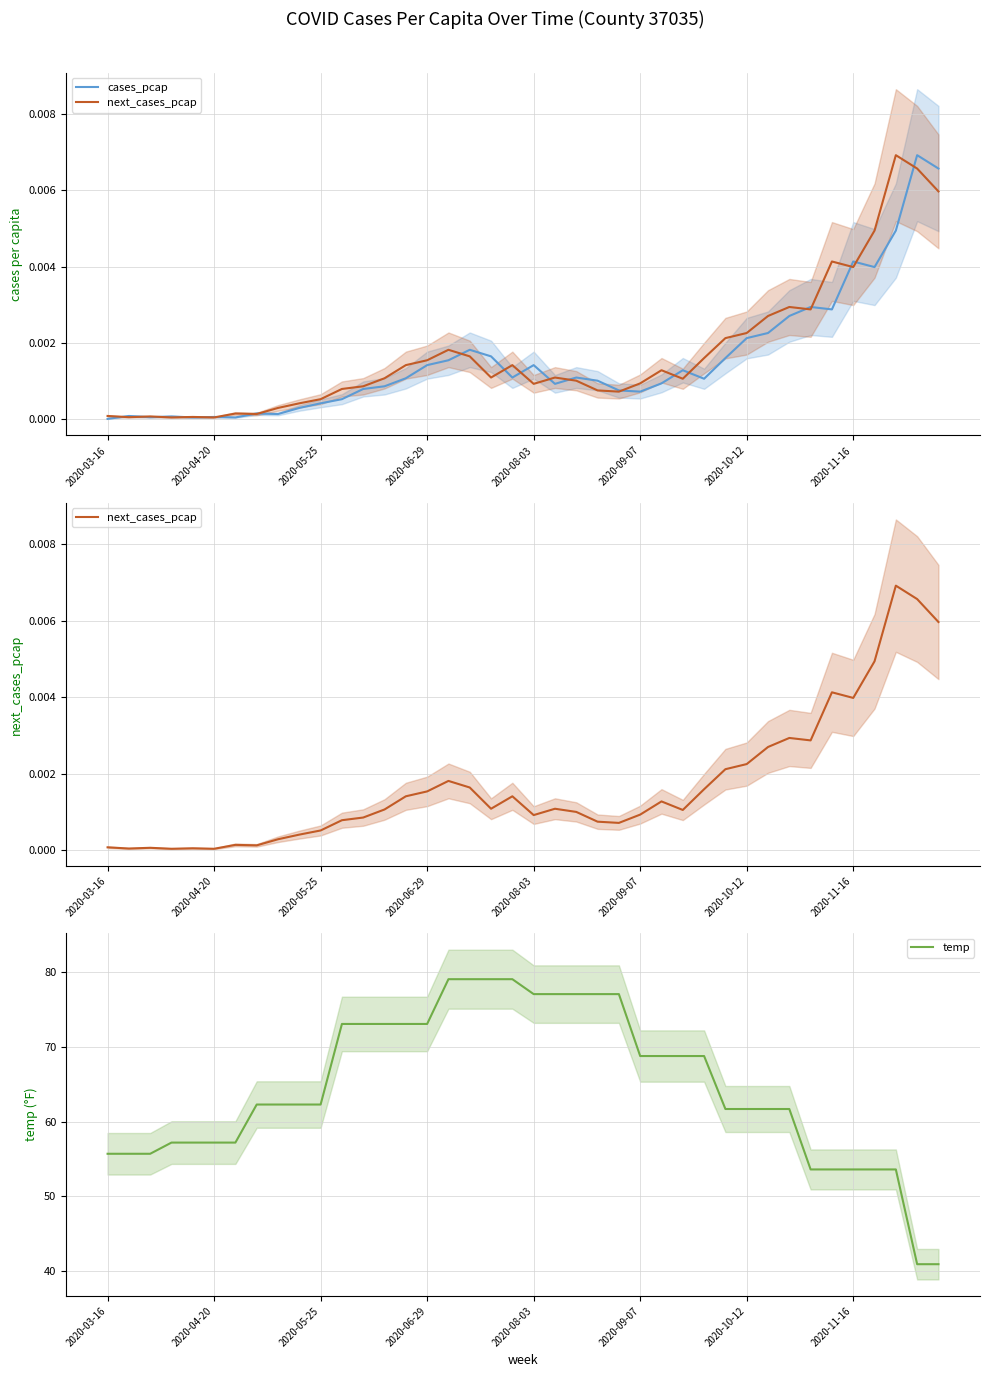

What is the maximum value for temp?

79.1